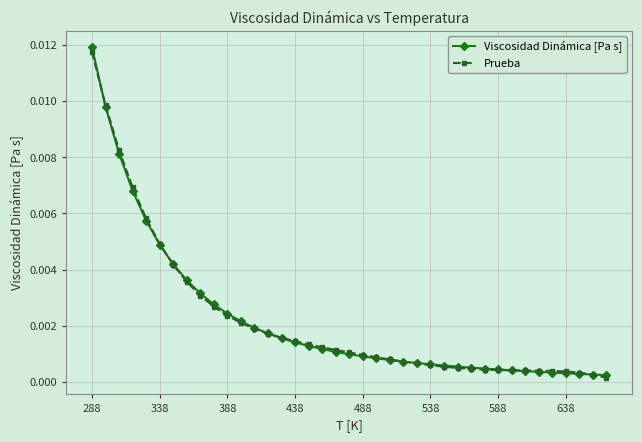

How many categories are shown in the chart?

39